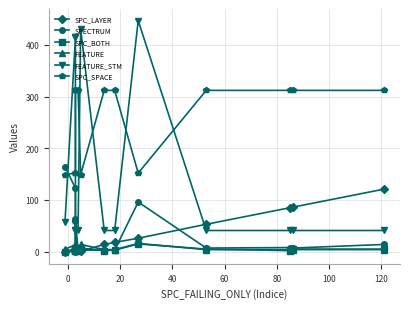

What is the maximum value for FEATURE?

16